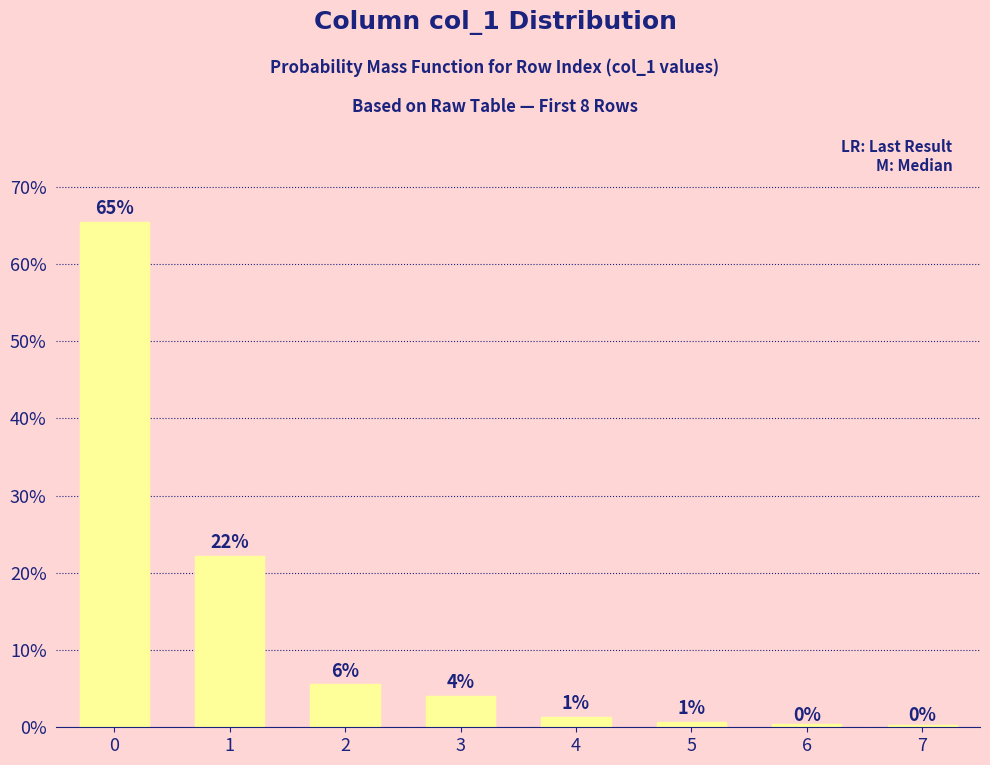

Does the chart contain any negative values?

No